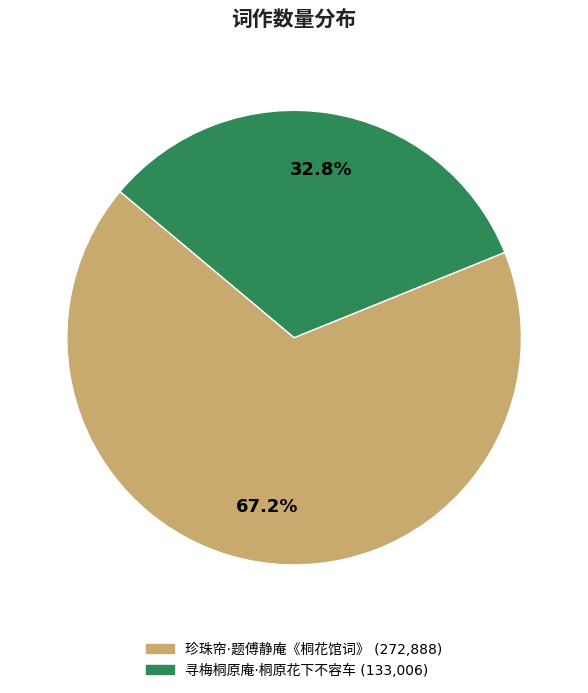

How many slices are in this pie chart?

2